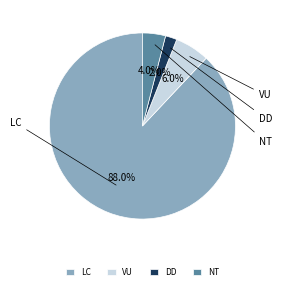

The LC slice represents 96% of the pie. True or false?

False